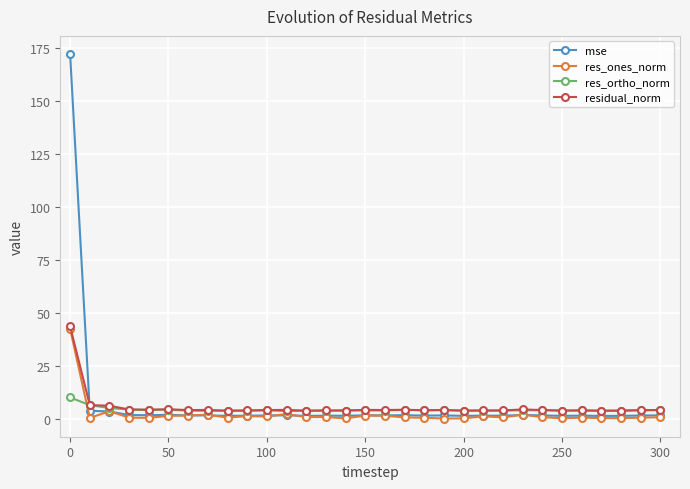

What is the value of the residual_norm point at the 20th from the left?

4.0